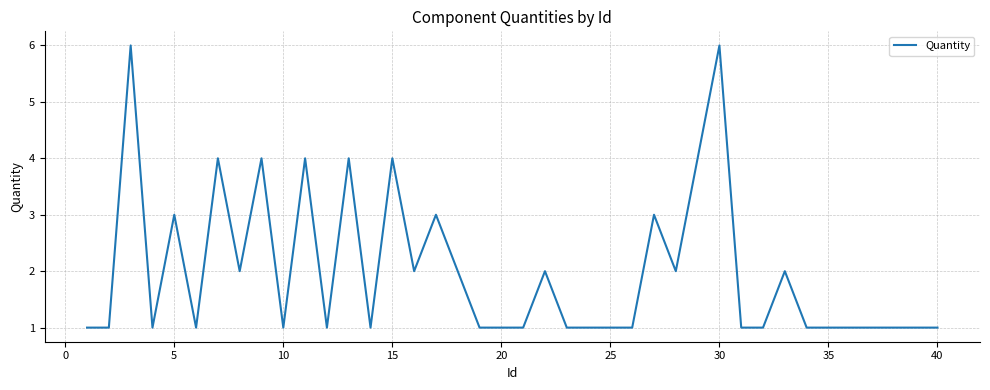

Count the number of categories in the chart.

40